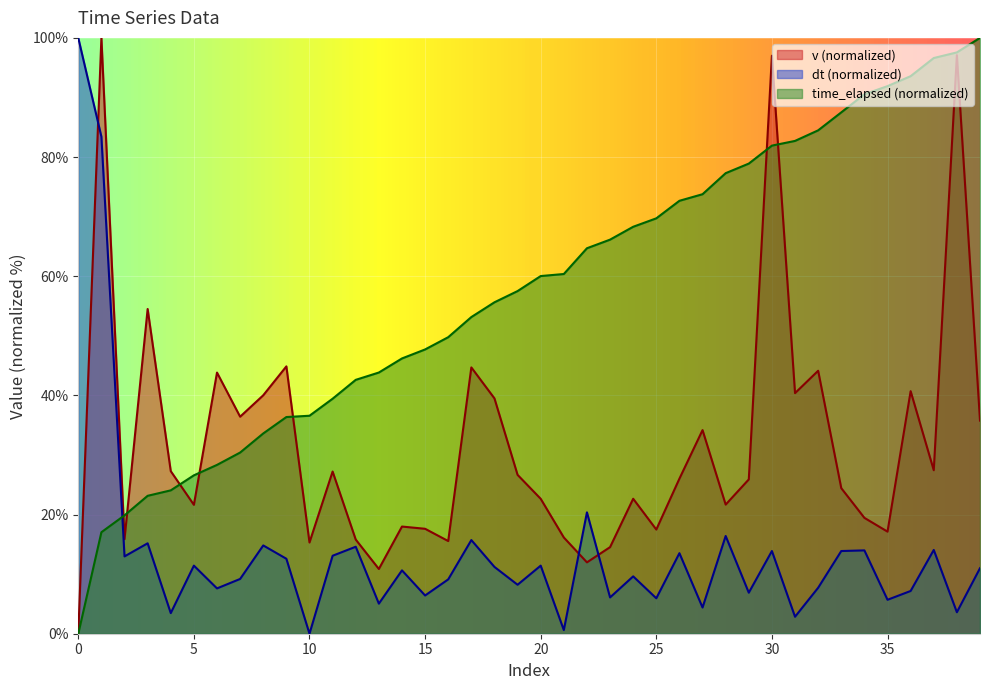

List the series in order of their overall mean, highest first.

time_elapsed (normalized), v (normalized), dt (normalized)